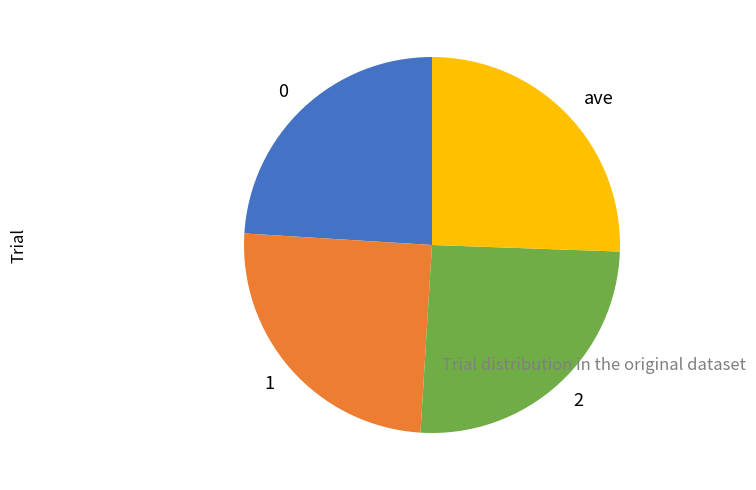

How many segments does this pie chart have?

4